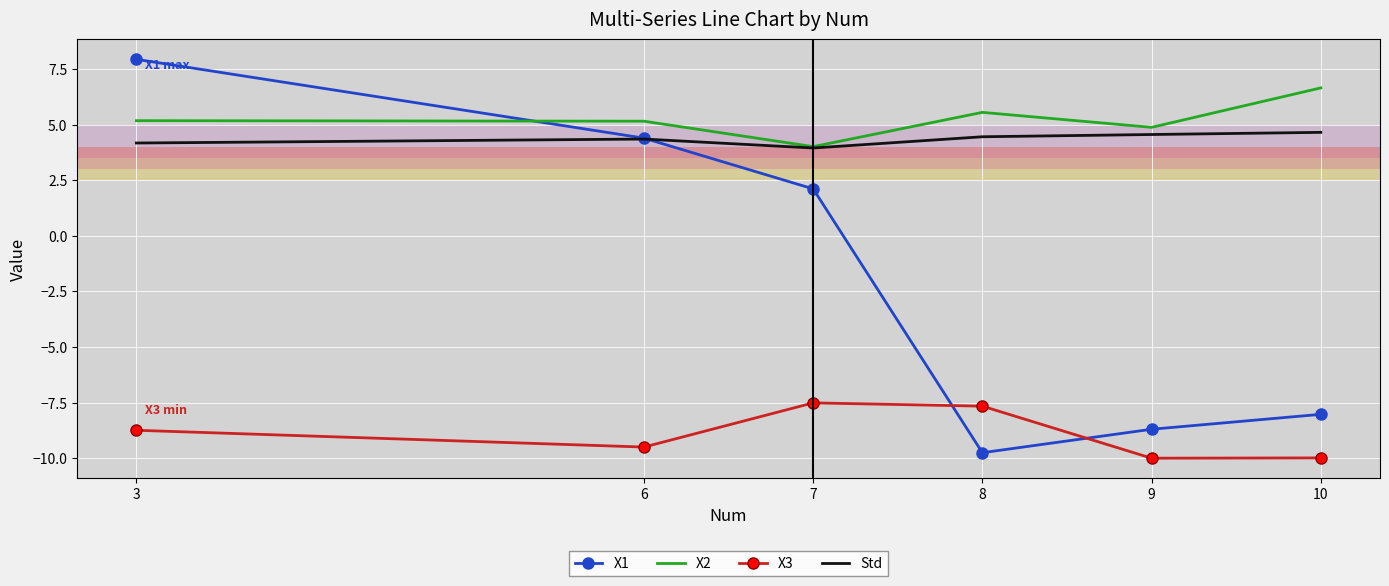

Which series ends up on top after the final intersection of X2 and X1?

X2